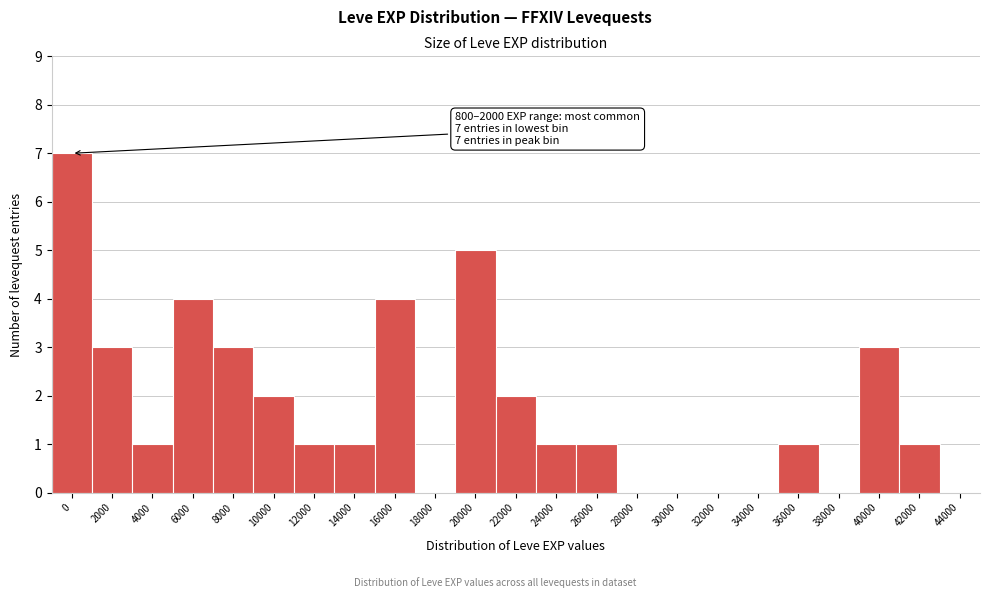

Reading left to right, extract all data points from this chart.

0=7	2000=3	4000=1	6000=4	8000=3	10000=2	12000=1	14000=1	16000=4	18000=0	20000=5	22000=2	24000=1	26000=1	28000=0	30000=0	32000=0	34000=0	36000=1	38000=0	40000=3	42000=1	44000=0